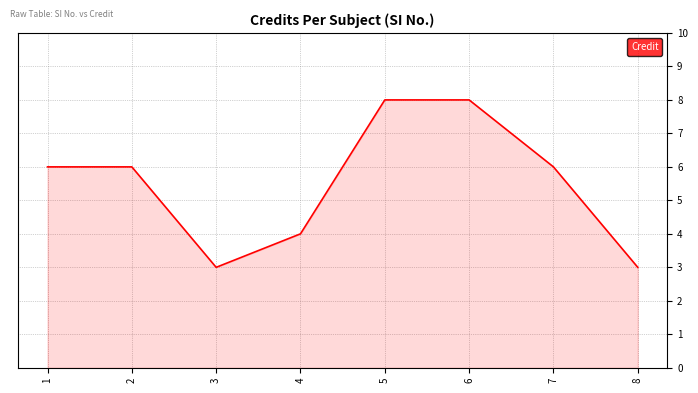

True or false: the data shows 2 at 5.

False